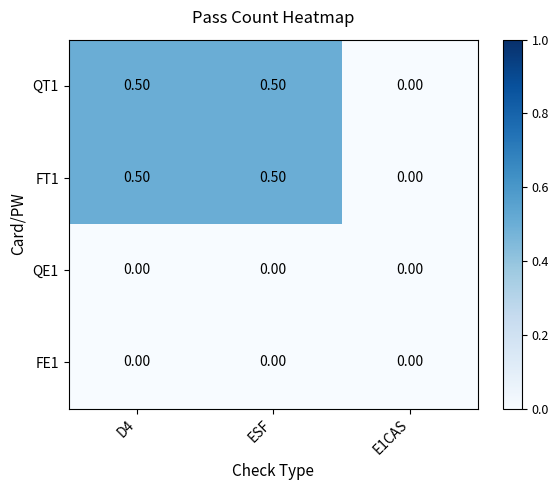

What is the sum of all QT1 values?

1.0